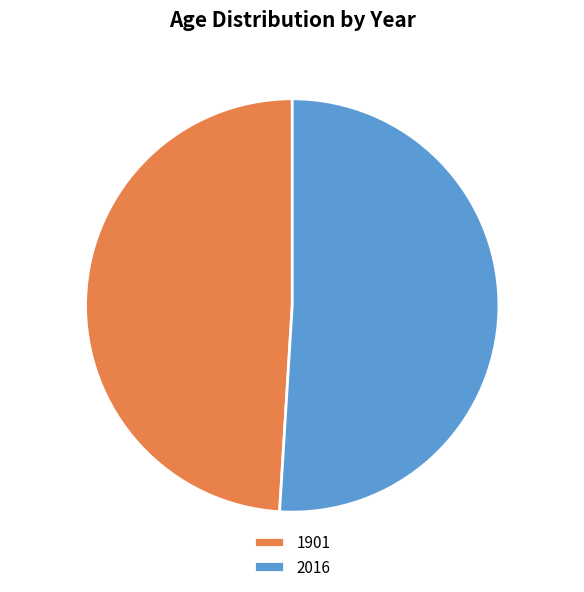

Between 1901 and 2016, which is larger?

2016